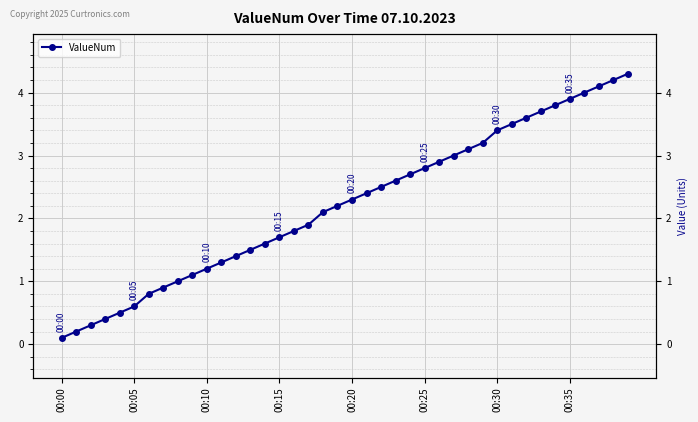

What is the label of the 19th point from the right?

21